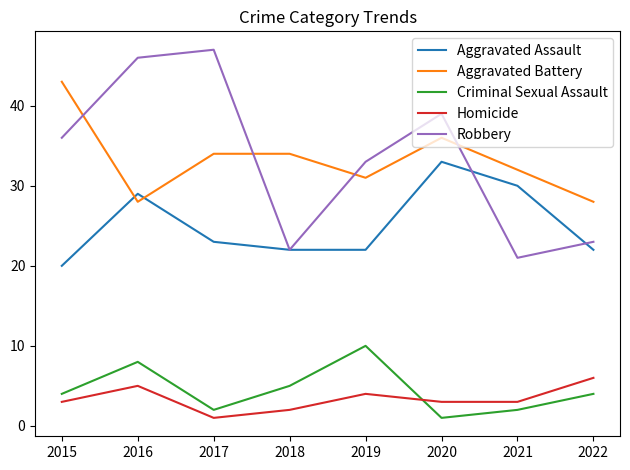

Does the chart display data point markers on the line(s)?

No